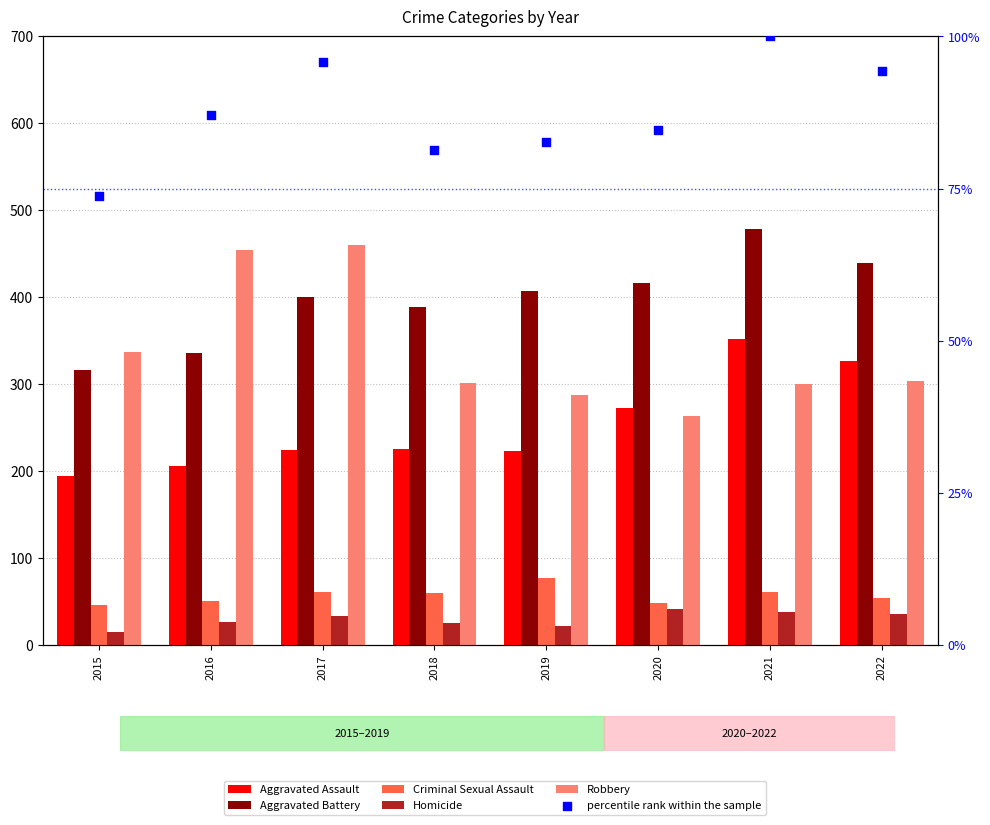

Which series has the largest Y range (max minus min)?

Robbery